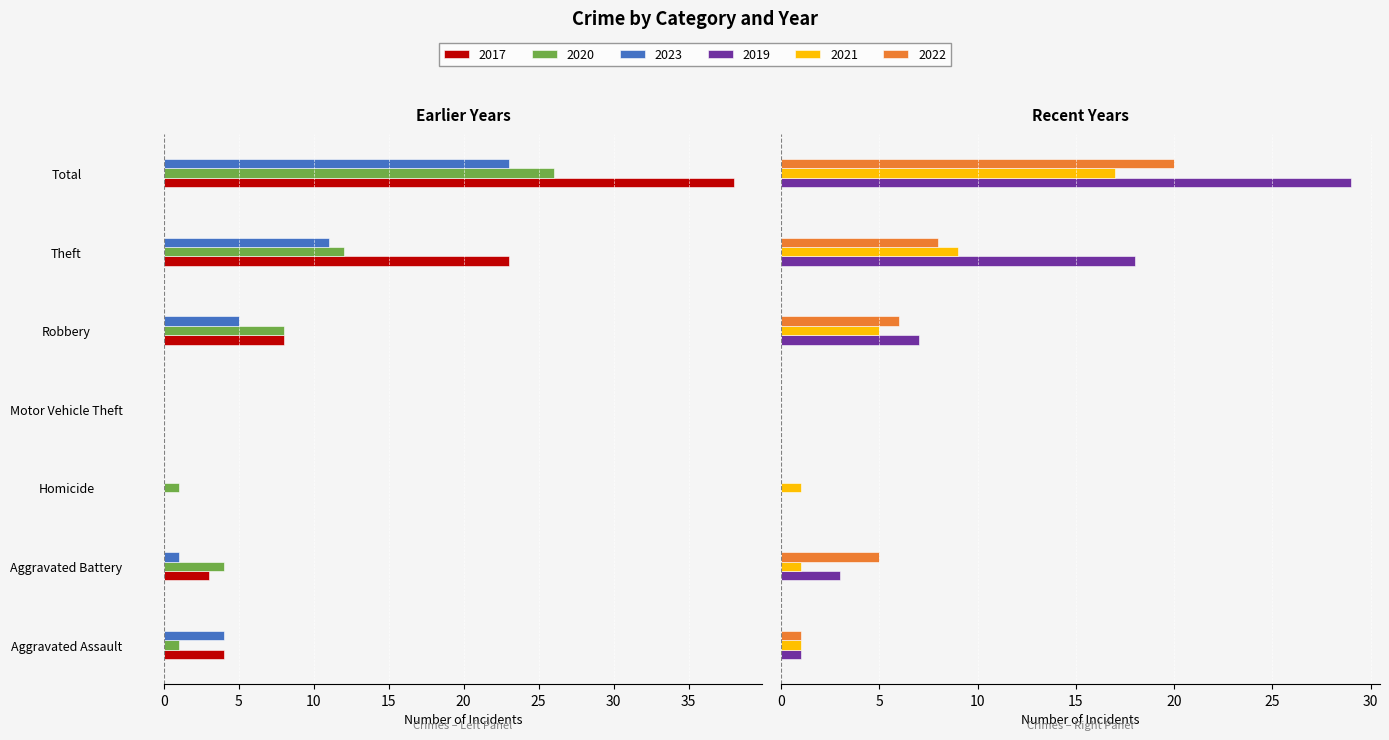

What is the label of the 1st bar from the right?

Total